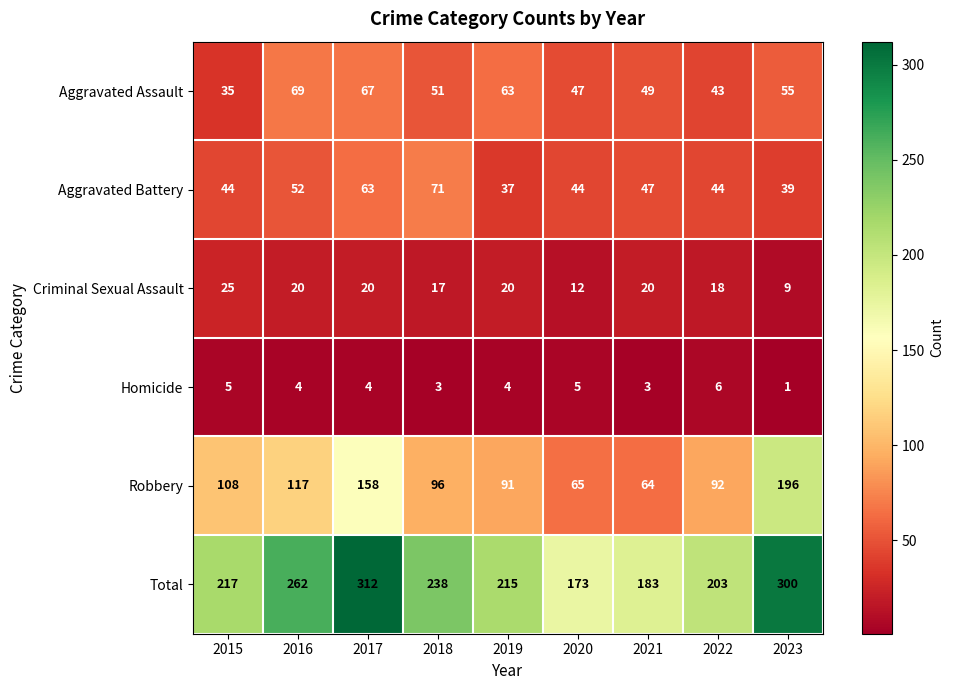

The value of Aggravated Battery at 2016 is 89. True or false?

False